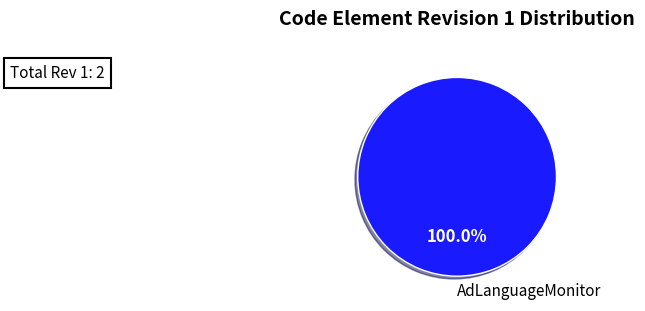

Does any single category account for the majority?

Yes